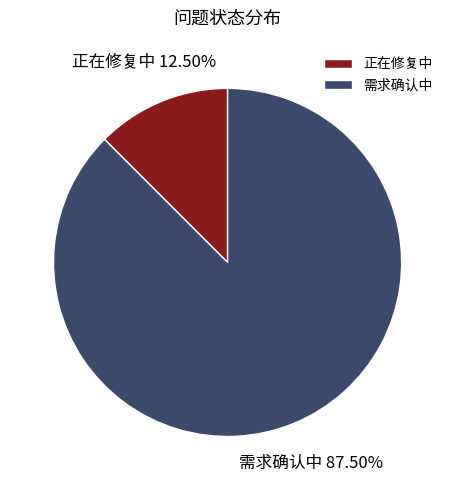

Between 正在修复中 and 需求确认中, which is larger?

需求确认中